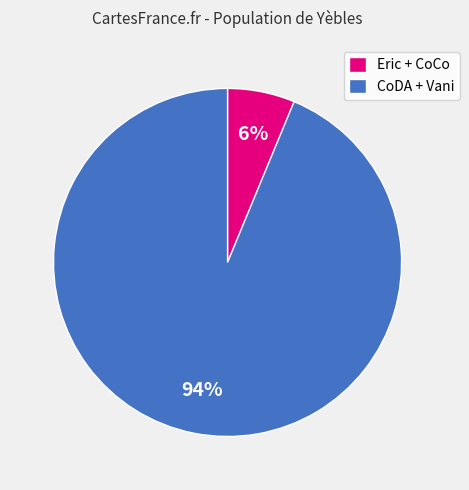

To the nearest percent, what is the combined percentage of CoDA + Vani and Eric + CoCo?

100%